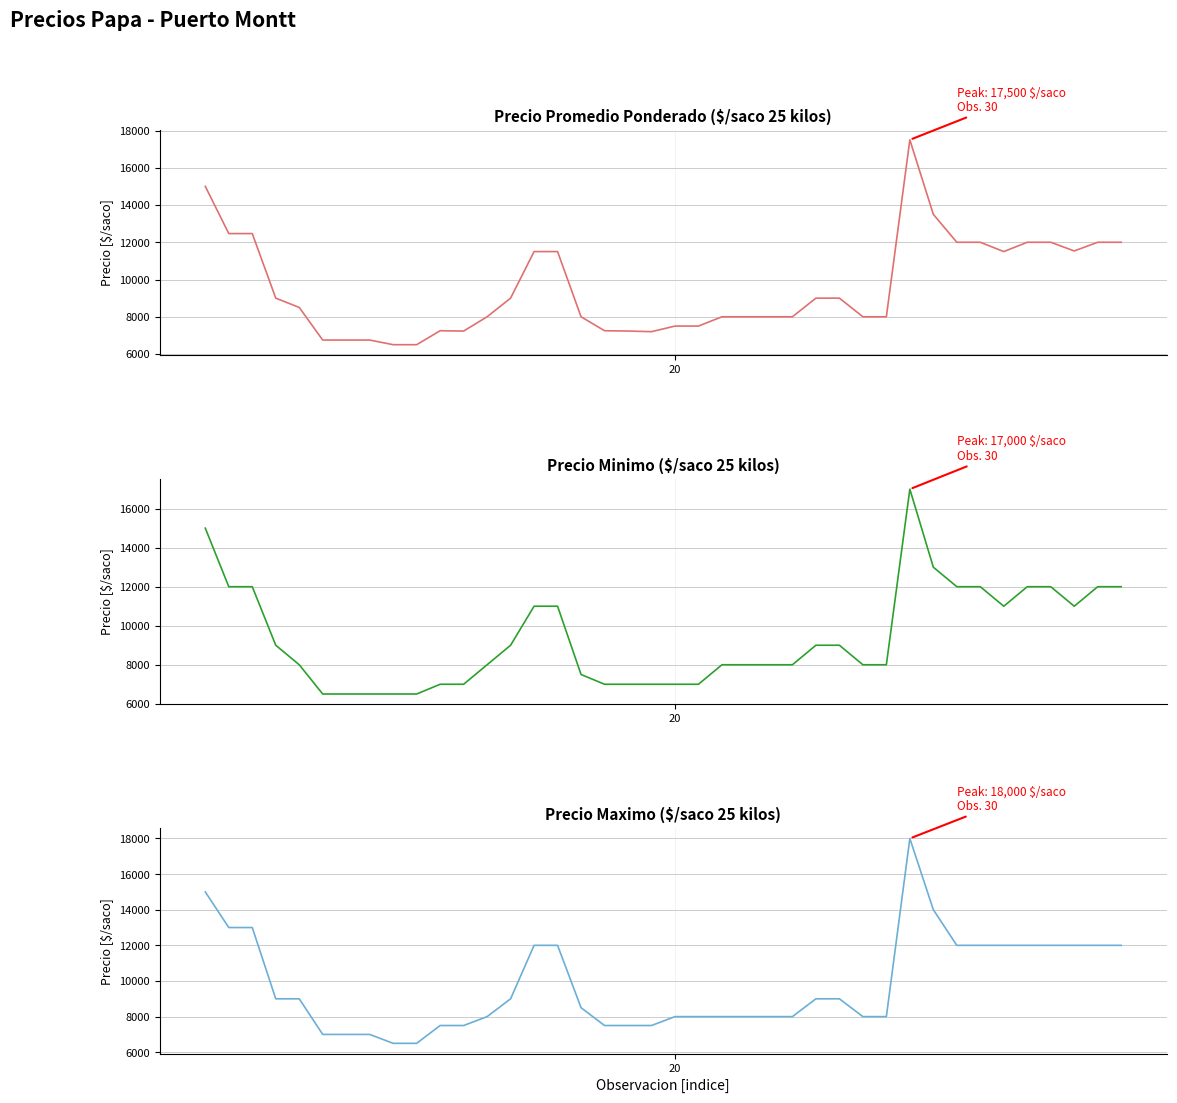

What is the label of the 28th point from the right?

12